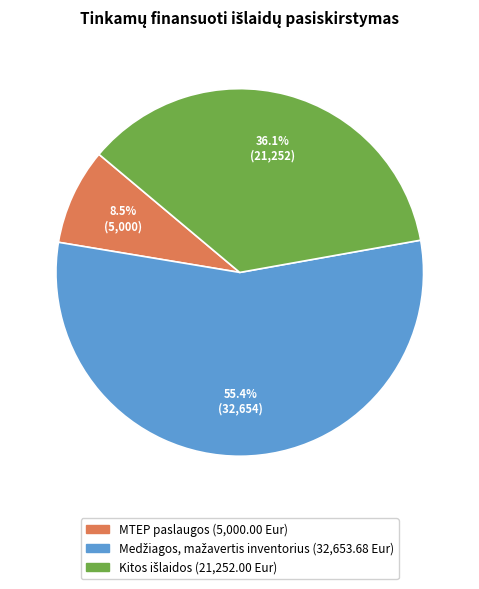

Is there any slice that represents more than half of the pie?

Yes